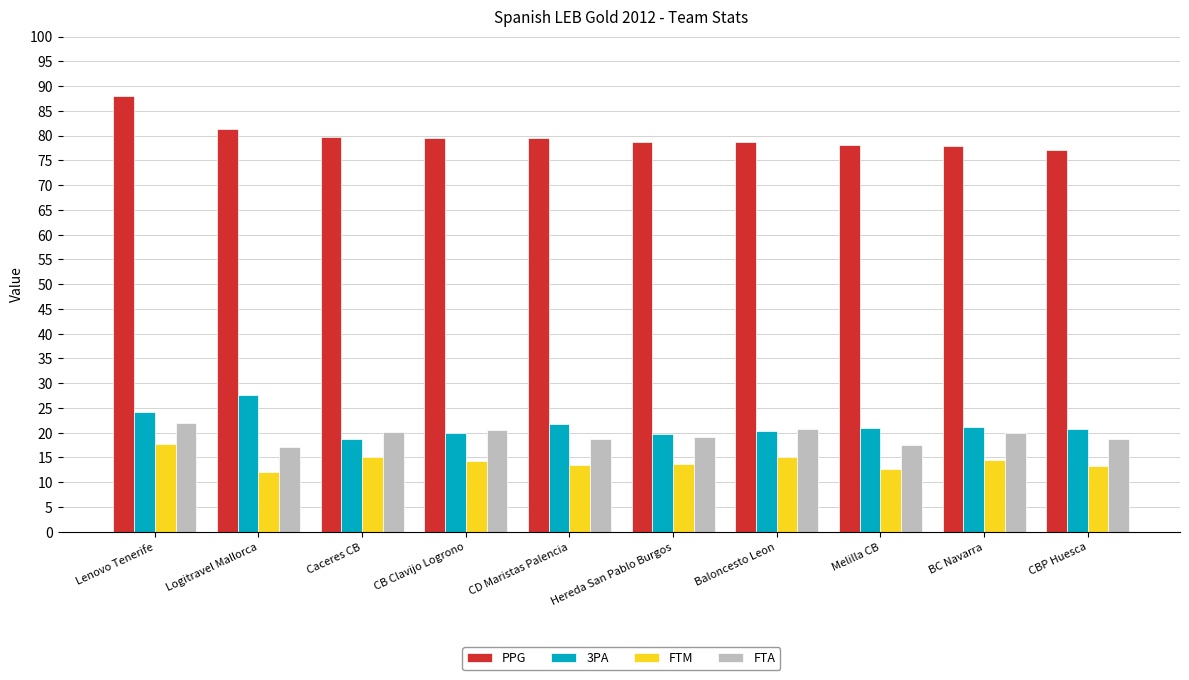

Count the number of data series in this chart.

4